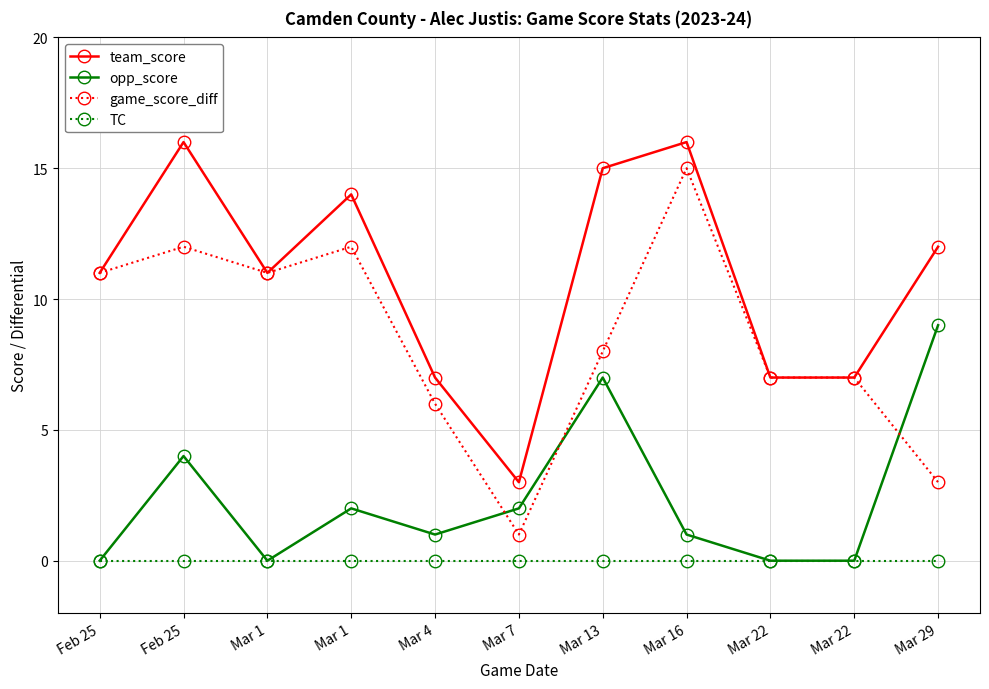

Count the number of data series in this chart.

4